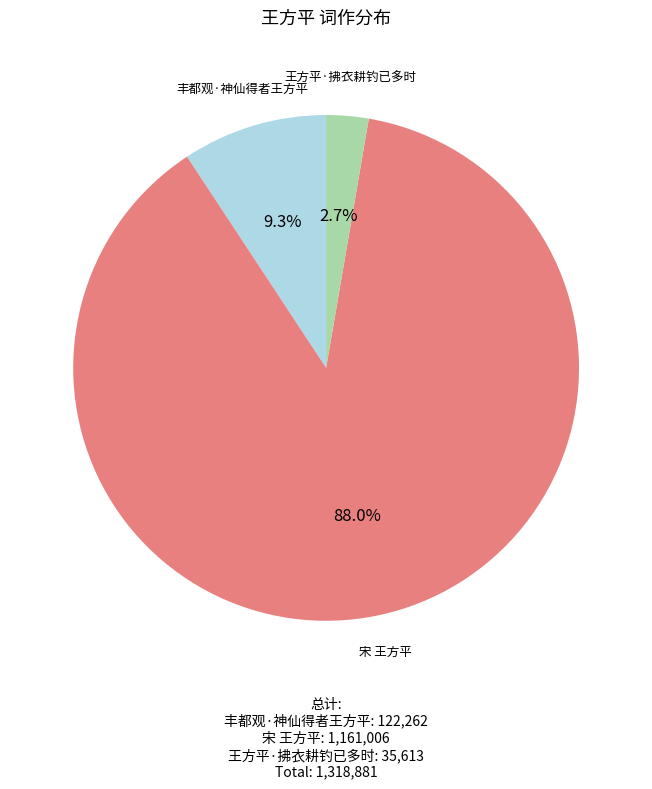

Which slice is the smallest?

王方平·拂衣耕钓已多时